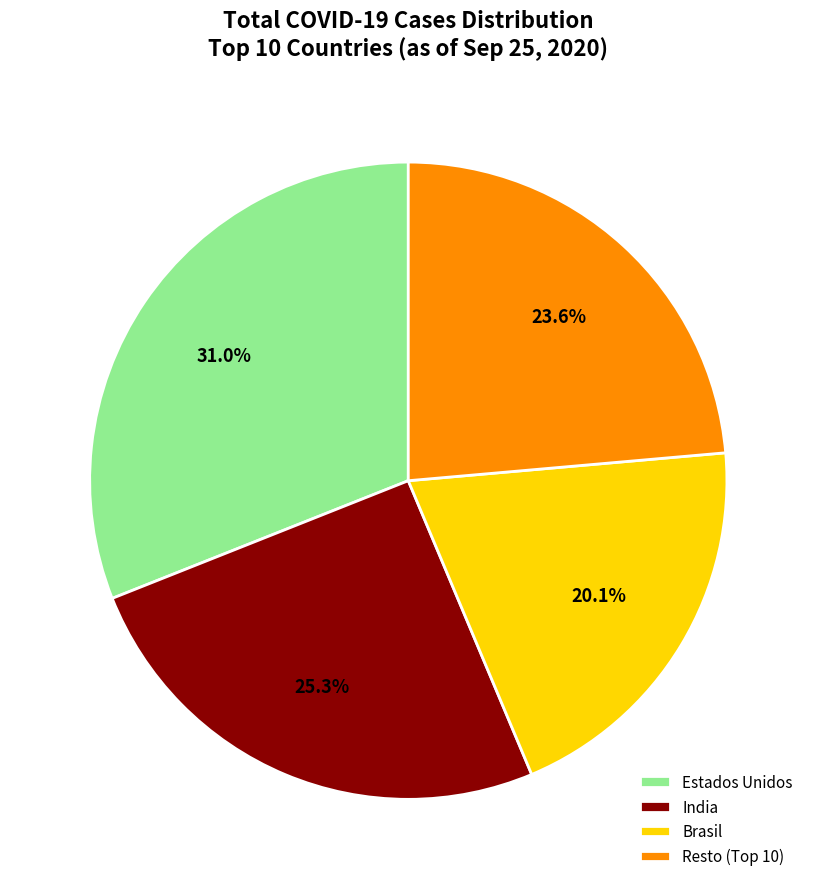

Does any single category account for the majority?

No